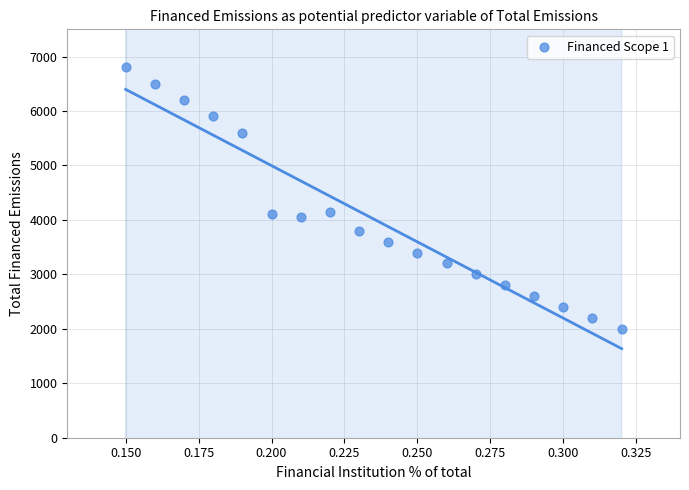

What is the range of Y values (max minus min)?

4800